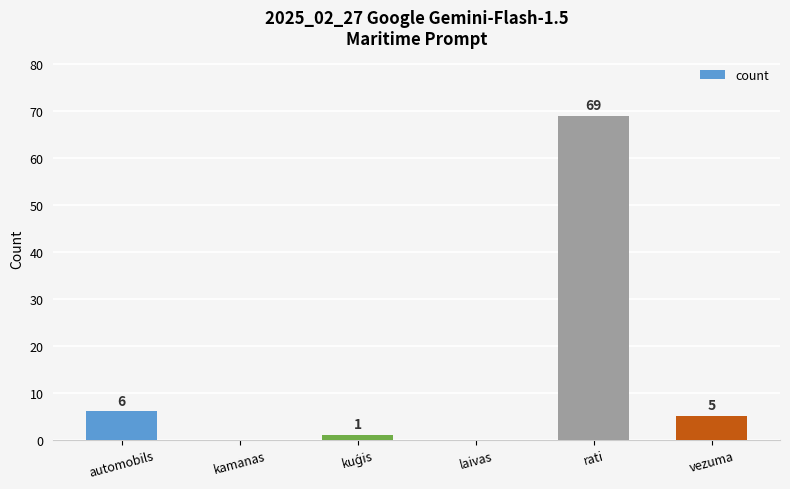

How many values are above zero?

4